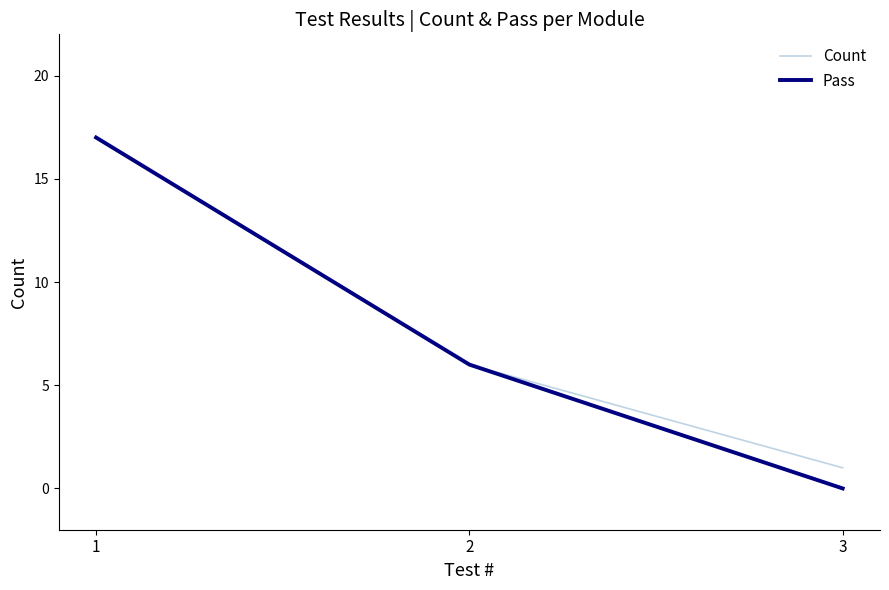

List the series in order of their overall mean, highest first.

Count, Pass